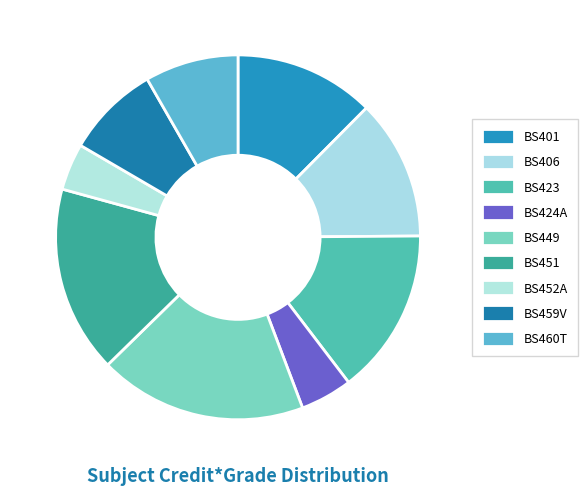

Is it true that BS401 is 21% of the pie?

False